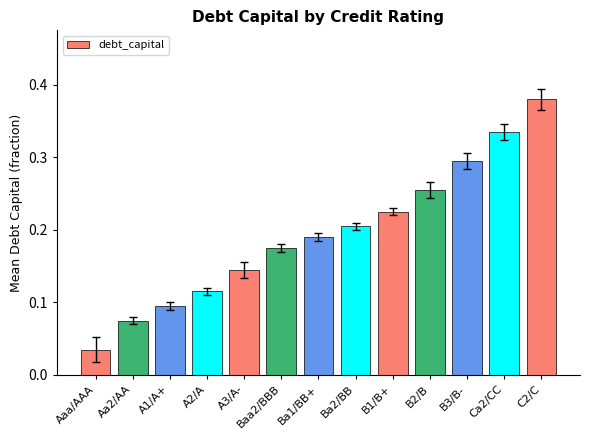

The chart shows a value of 0.0 at A2/A. True or false?

False